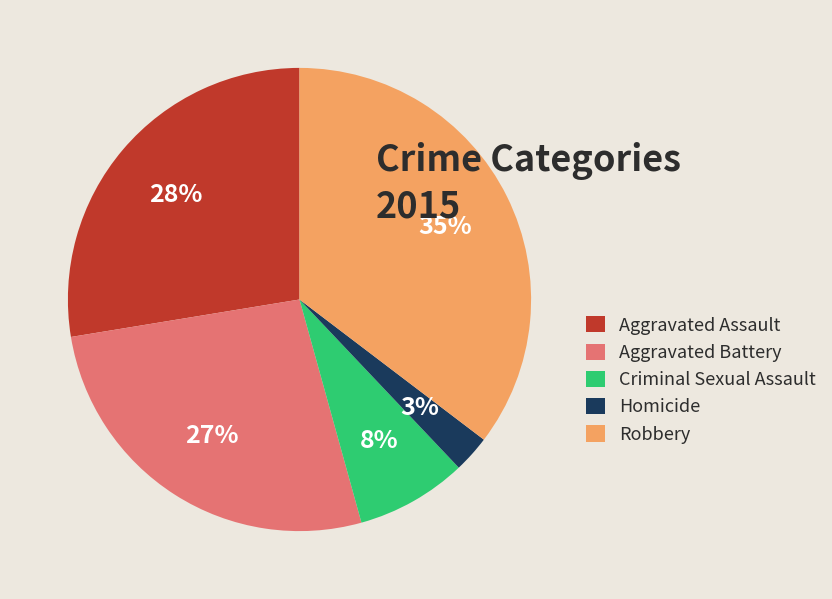

Which slice is the smallest?

Homicide